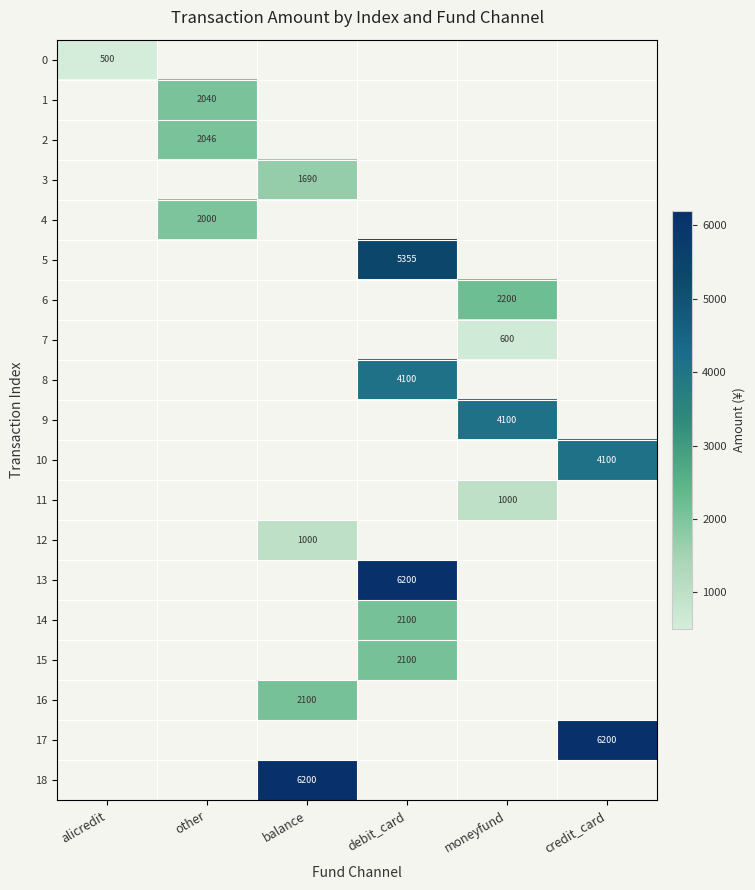

At how many categories does at least one series exceed 115?

6